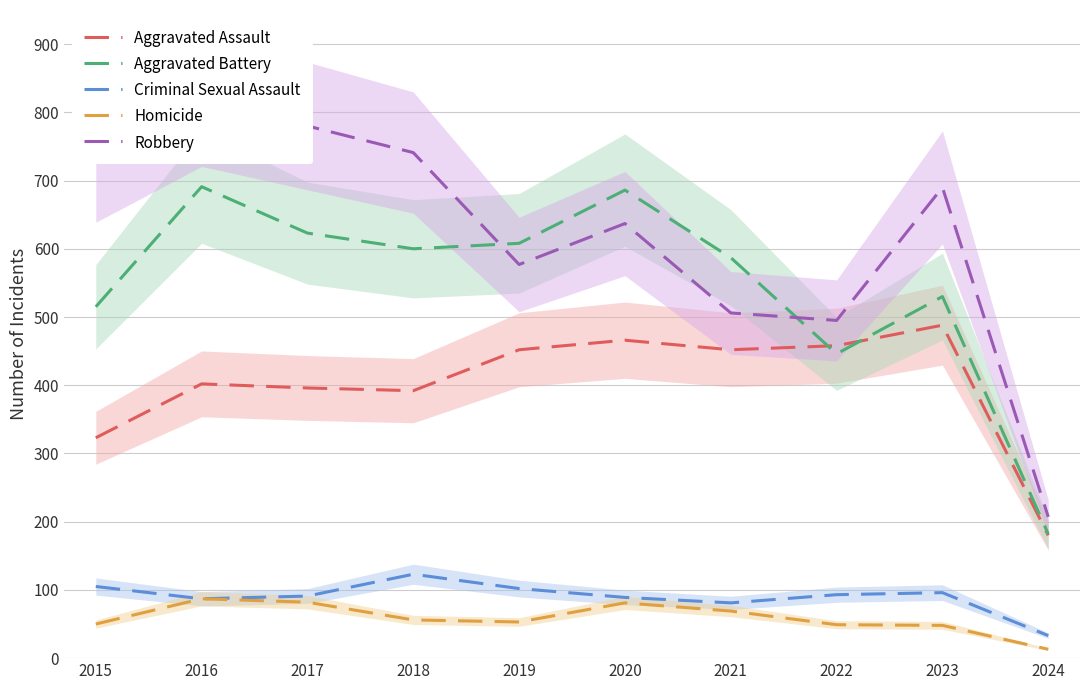

What is the spread (max minus min) of values at 2016?

732